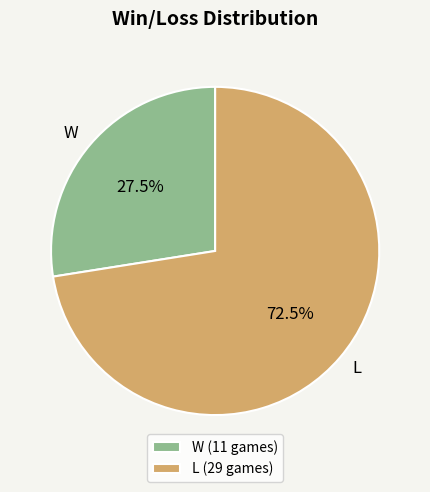

Which slice represents more than half of the pie?

L